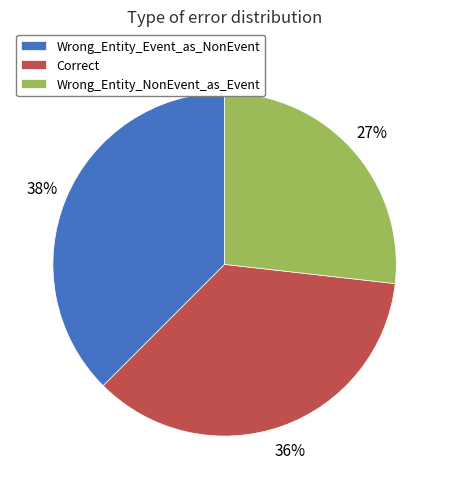

To the nearest percent, what portion does Wrong_Entity_NonEvent_as_Event represent?

27%